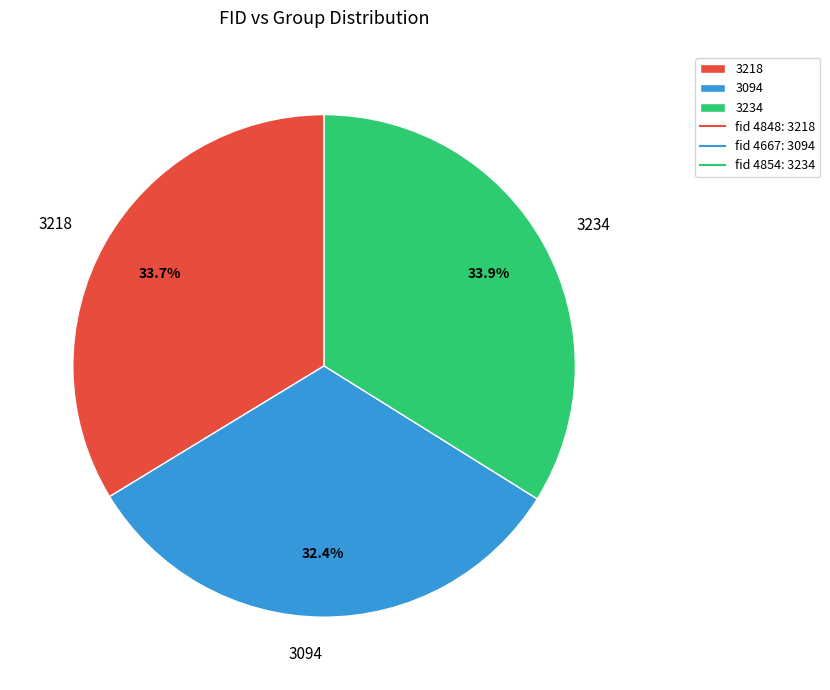

How many segments does this pie chart have?

3